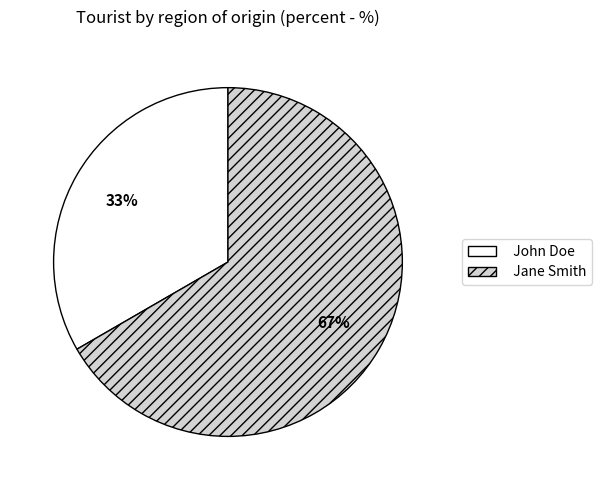

To the nearest percent, what is the average slice percentage?

50%